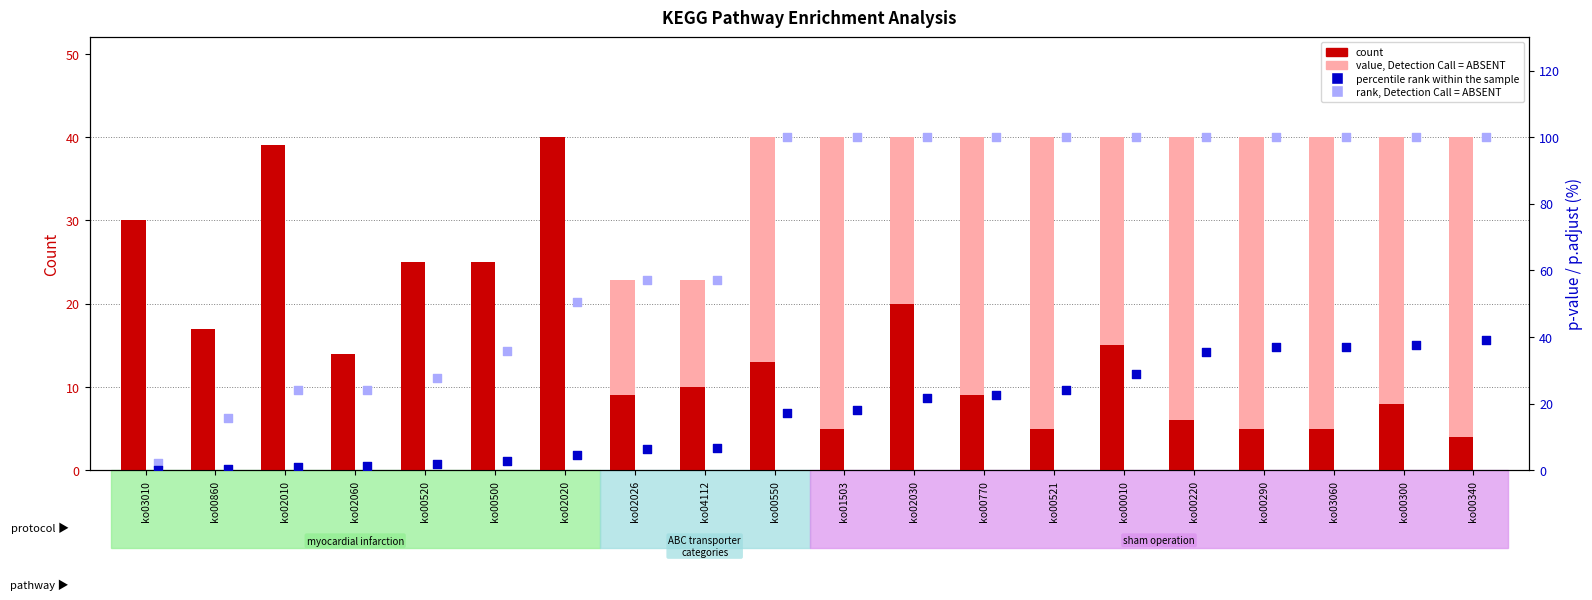

Which series has the largest total across all categories?

rank, Detection Call = ABSENT